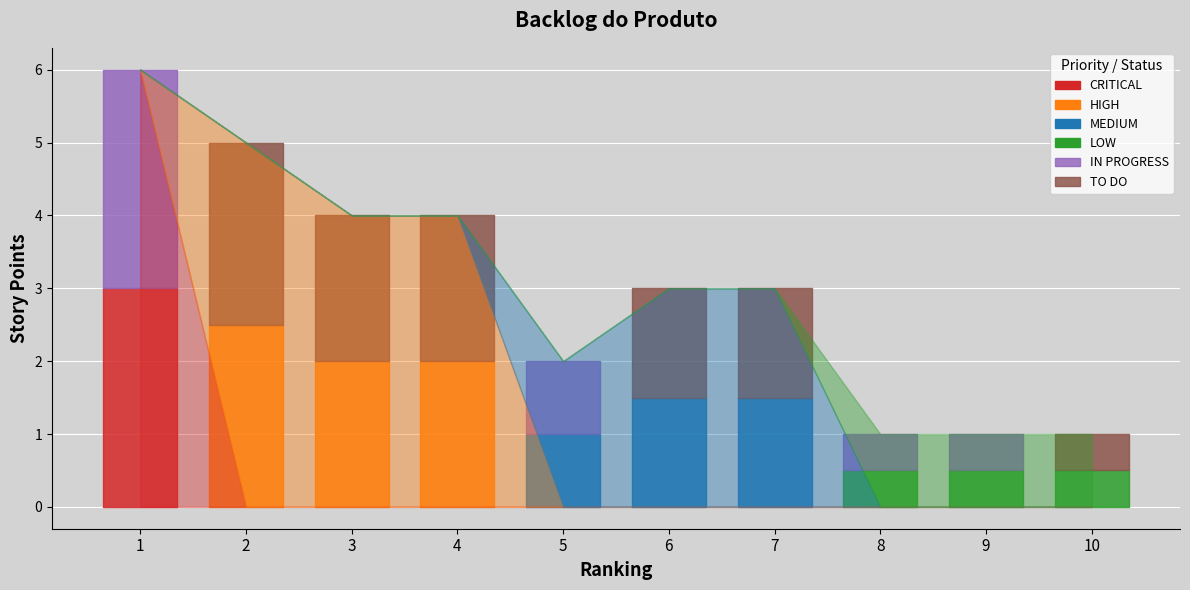

Reading left to right, transcribe all the data shown in this chart.

1=6	2=5	3=4	4=4	5=2	6=3	7=3	8=1	9=1	10=1